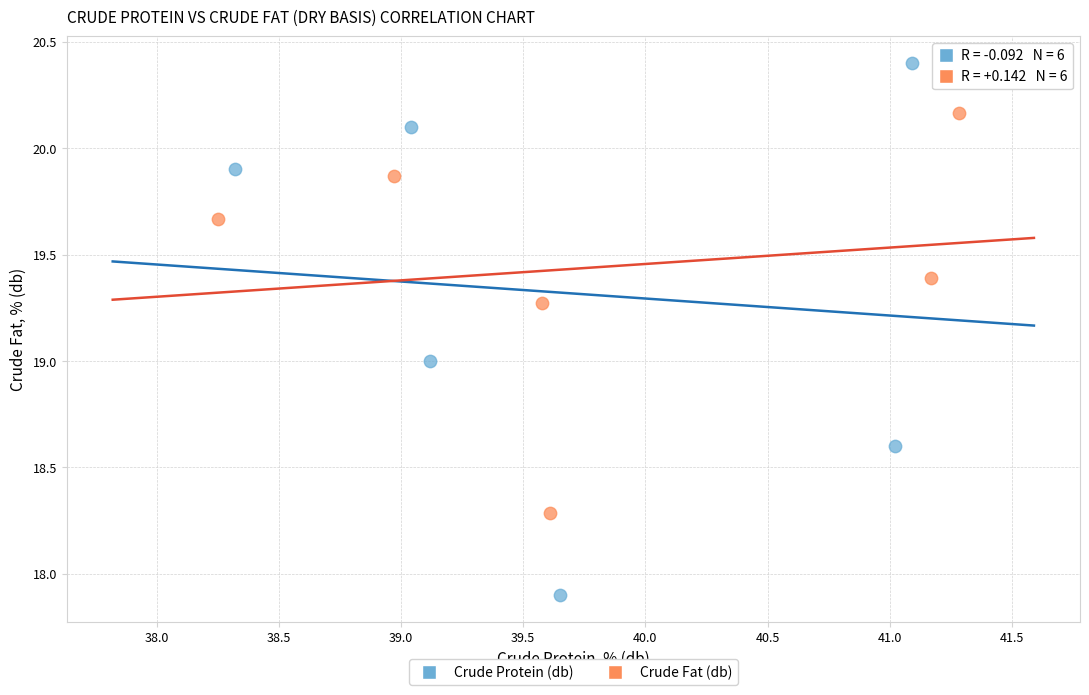

What are all the series names shown in the legend?

Crude Protein (db), Crude Fat (db)